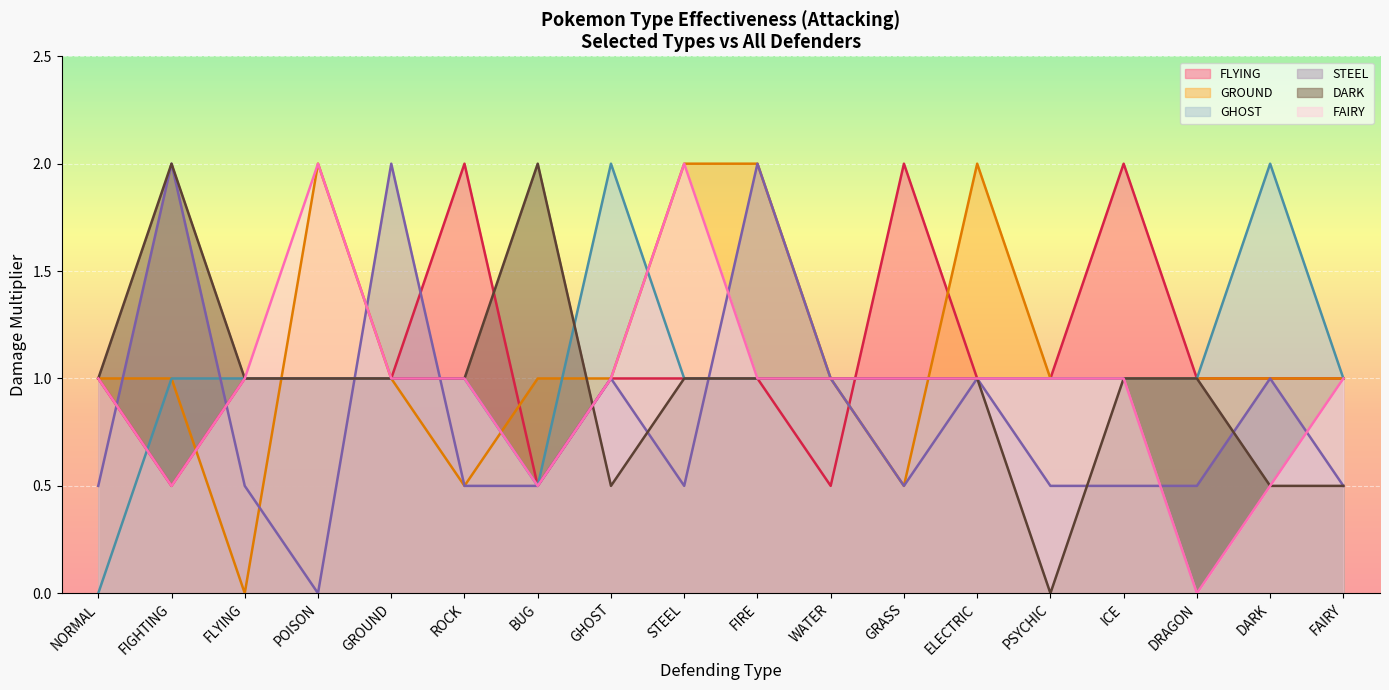

True or false: STEEL has more than 1 points higher than both neighbors.

True